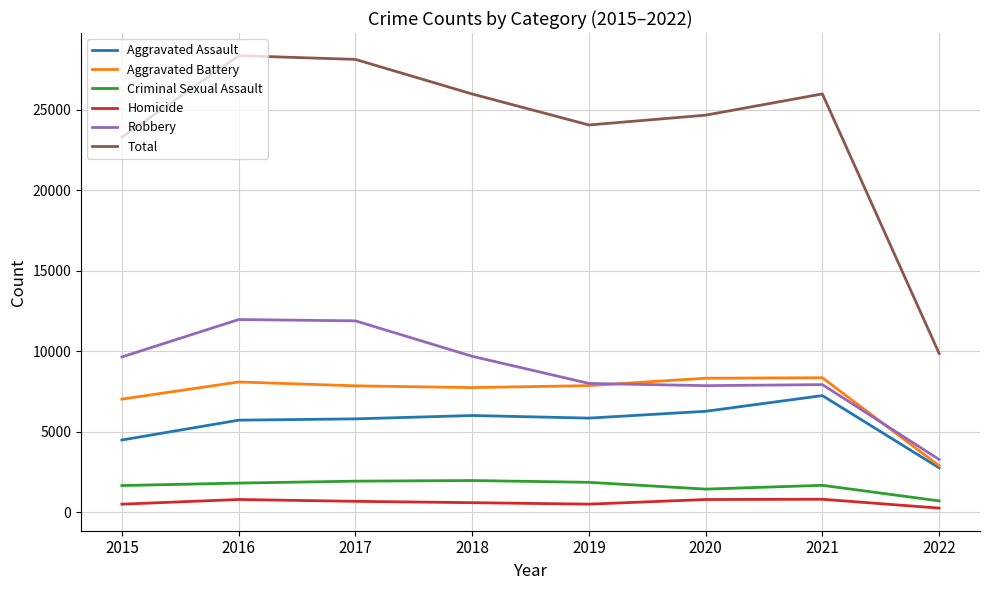

What is the total value across all series at 2019?

48084